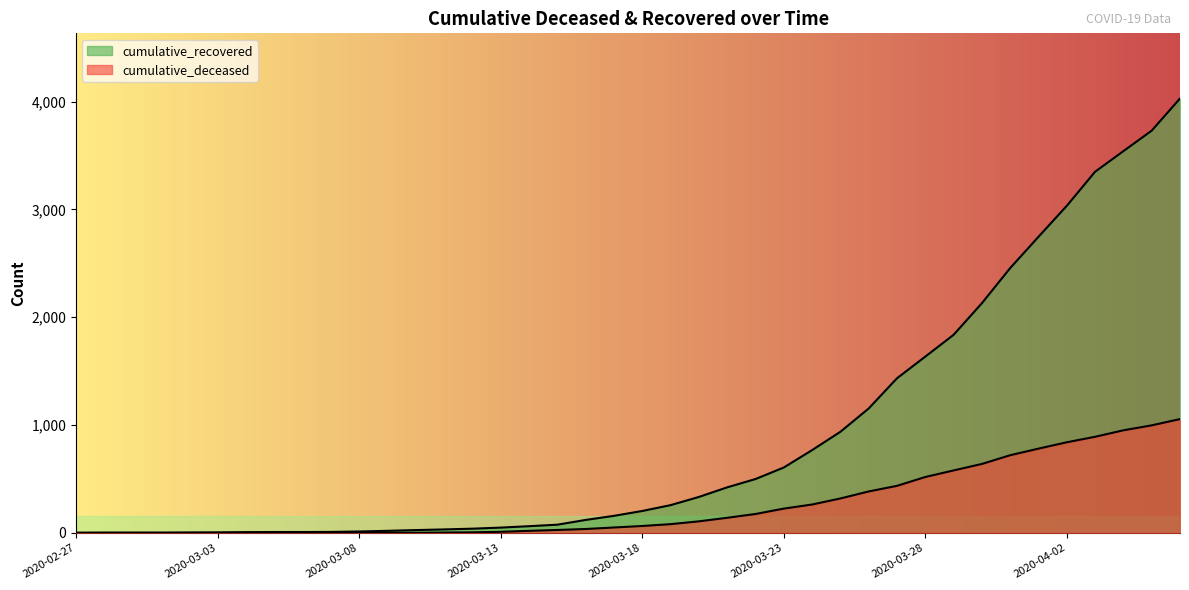

Which series has the largest total across all categories?

cumulative_recovered